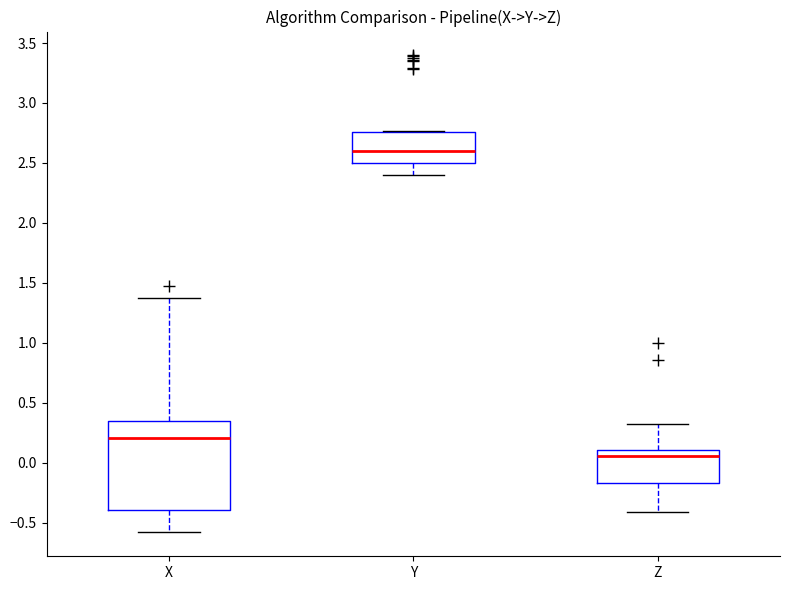

Which box's median line is the highest?

Y